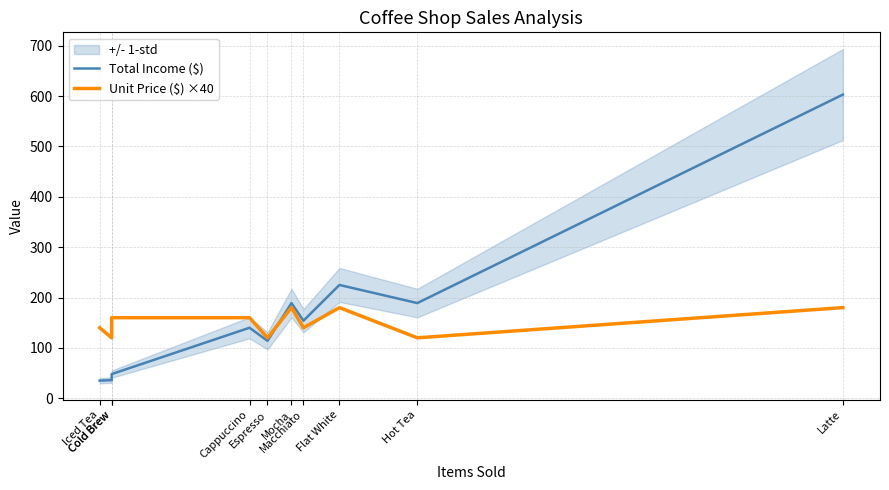

True or false: Total Income ($) and Unit Price ($) ×40 cross at least once.

True